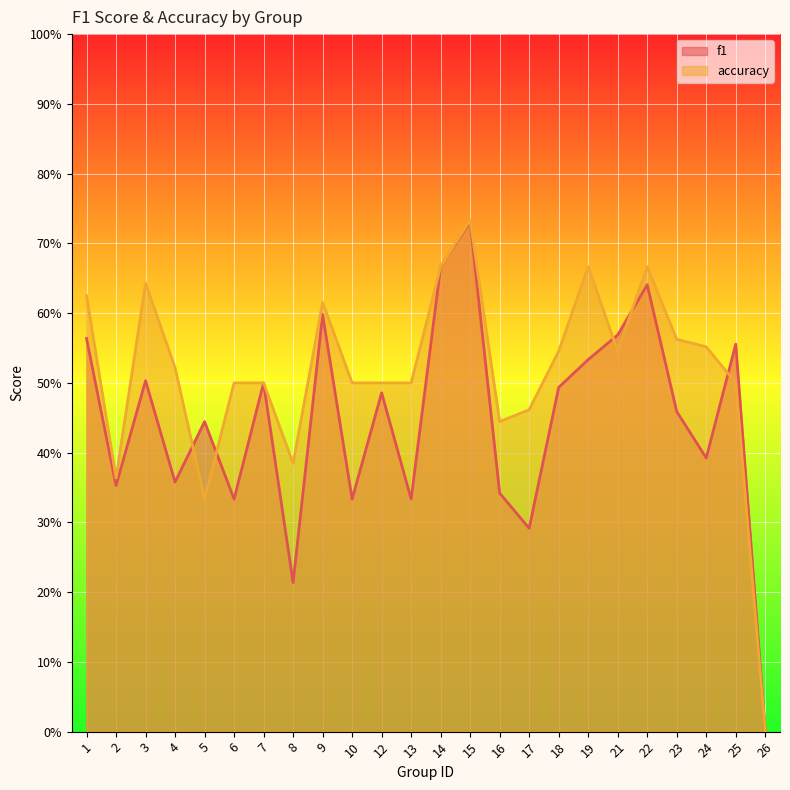

What is the value of the f1 point at the 22nd from the left?

0.4